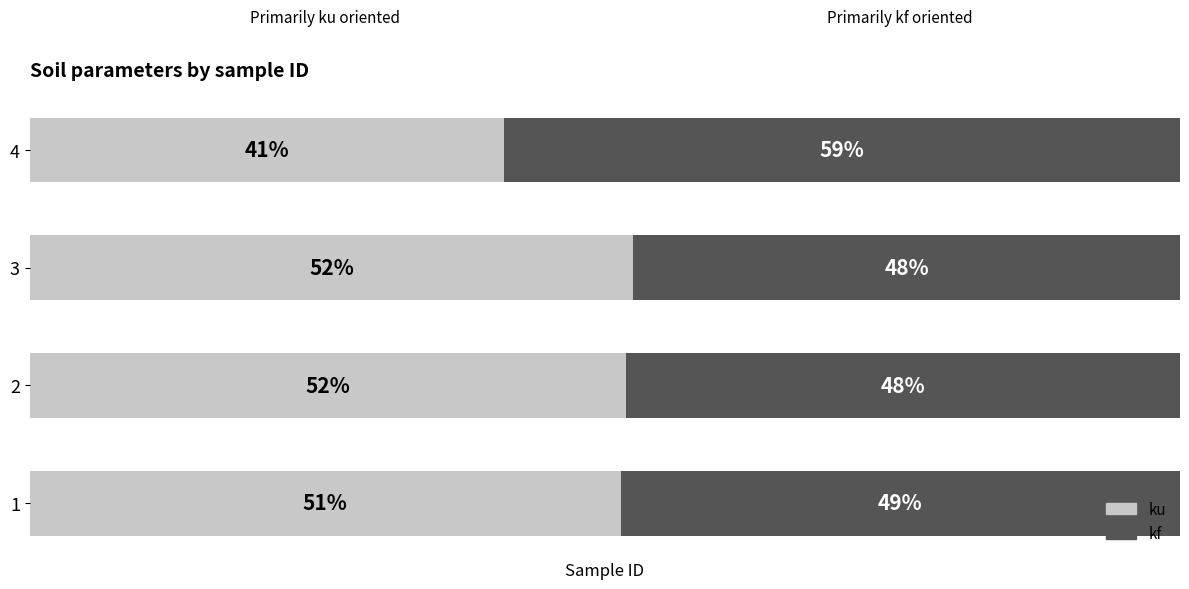

At how many categories does at least one series exceed 50?

4